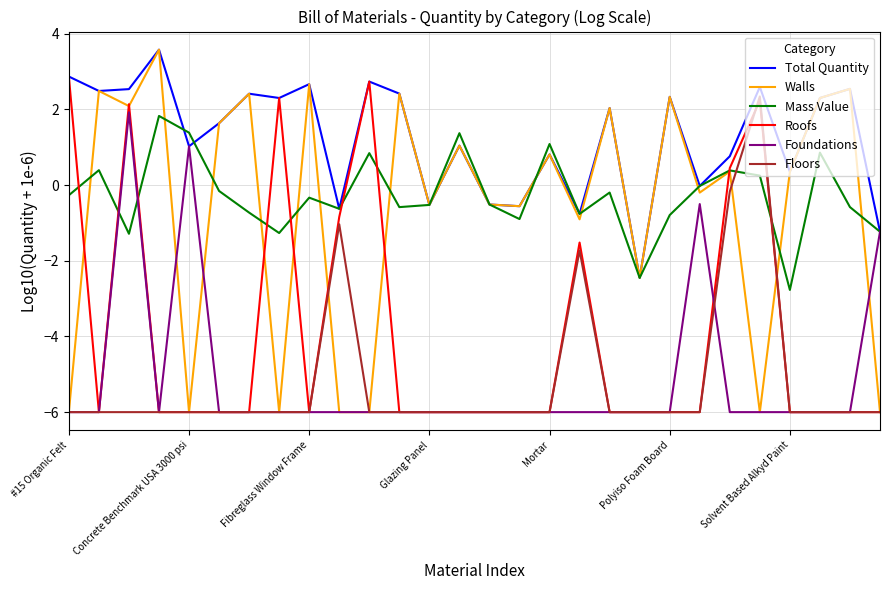

How many lines are shown in the chart?

6